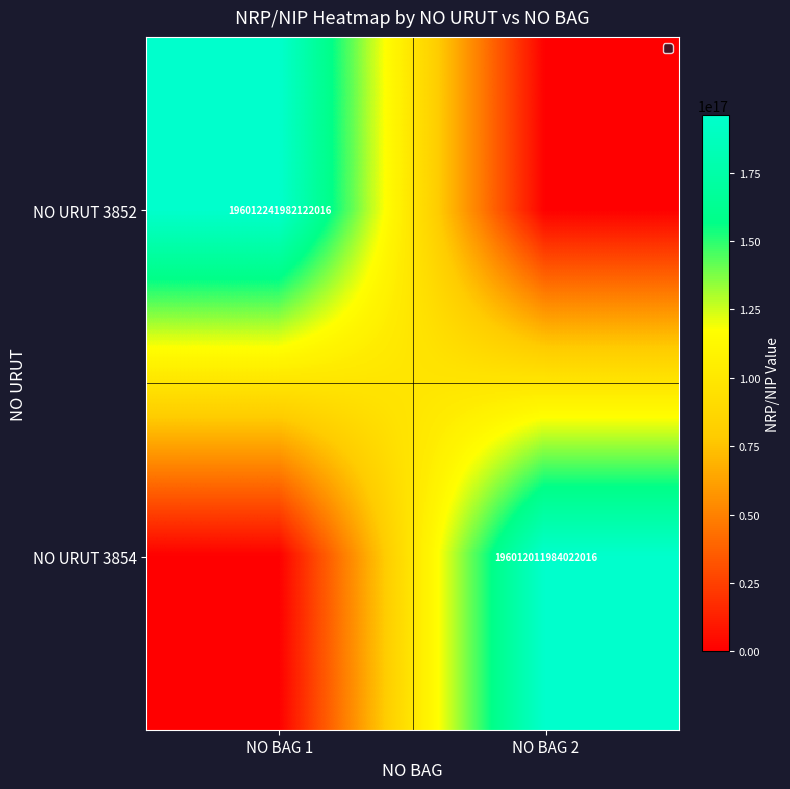

Is it true that NO URUT 3854 equals 196012011984022016 at NO BAG 2?

True